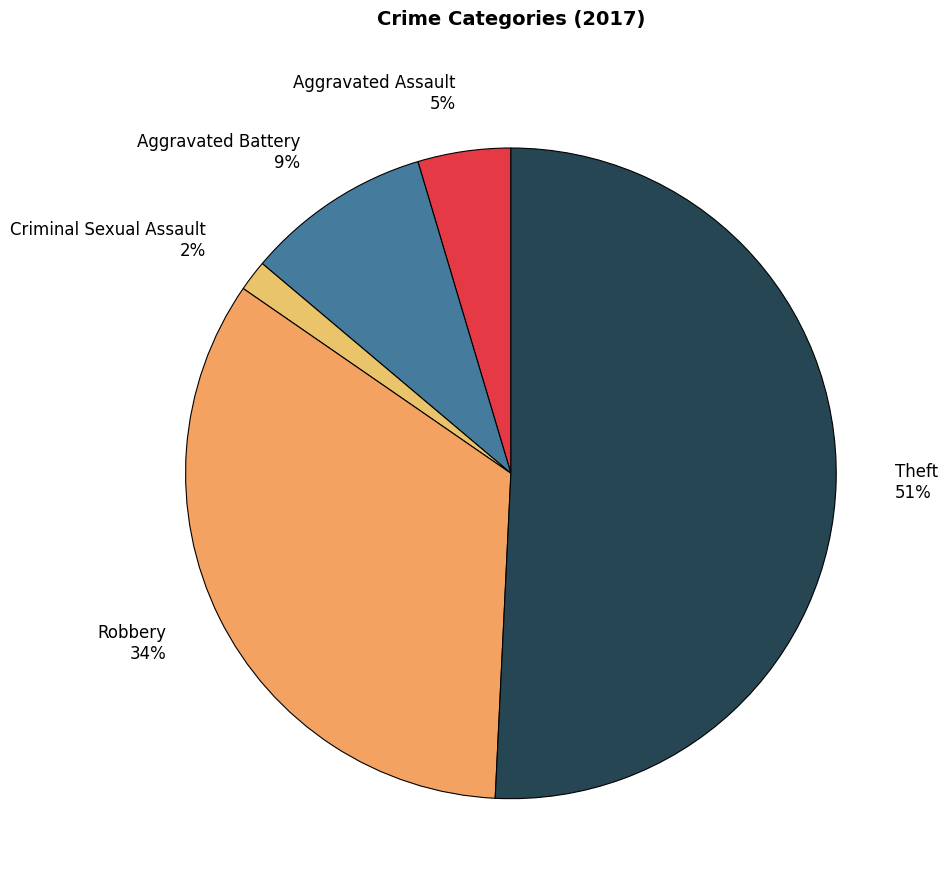

Combined, do Robbery and Aggravated Battery account for over 50%?

No